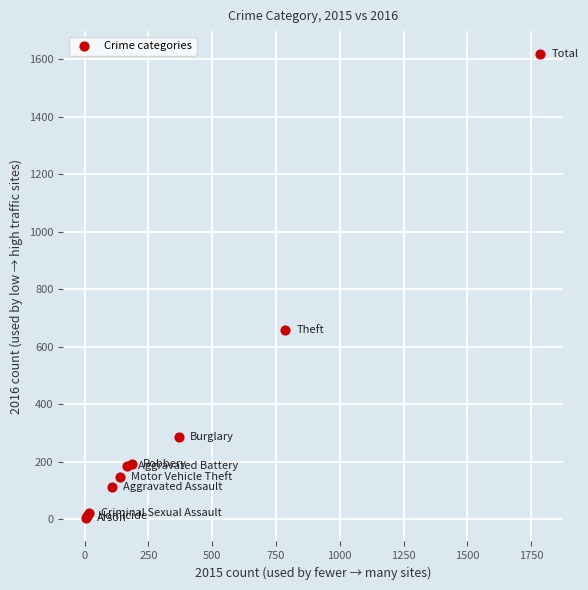

What Y value in the scatter plot is closest to 810?

659